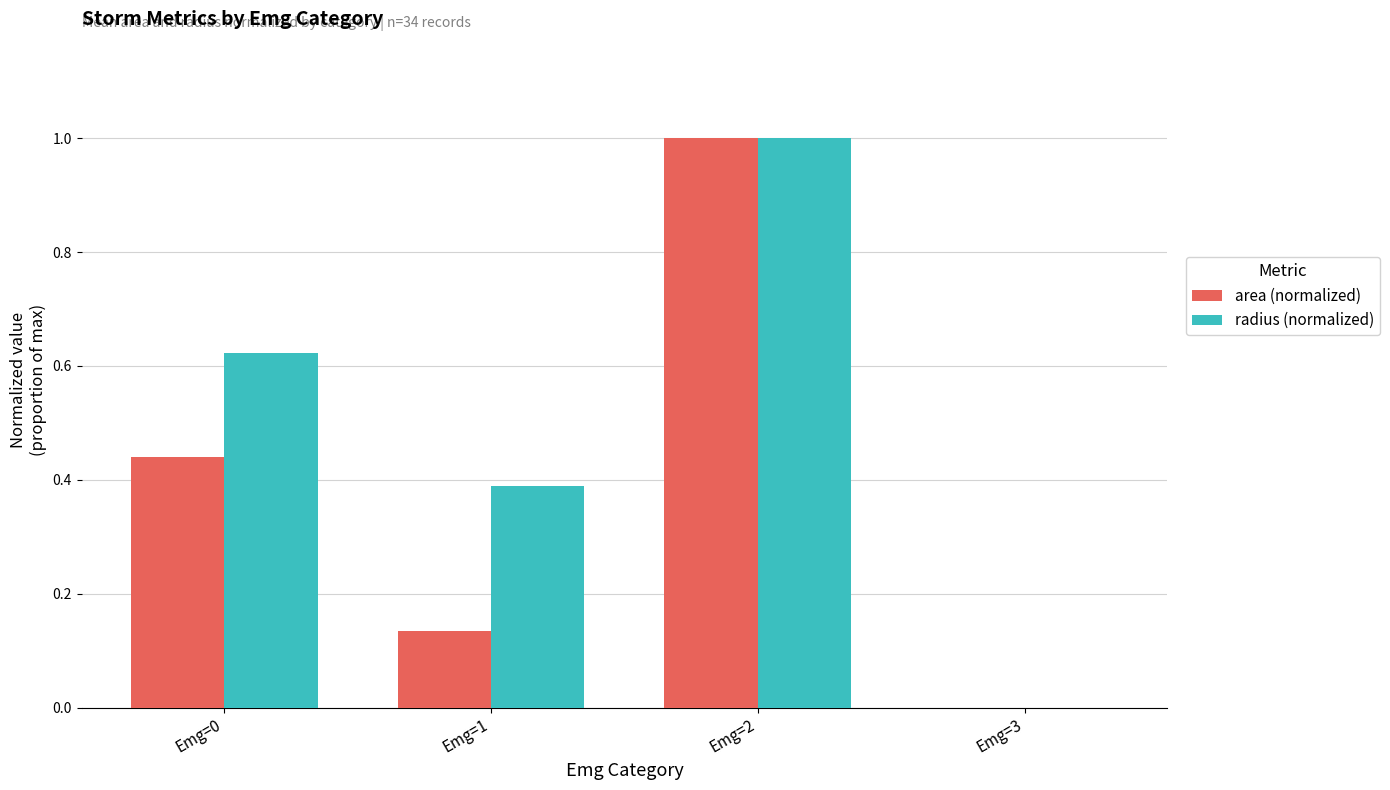

Which series has the largest total across all categories?

radius (normalized)